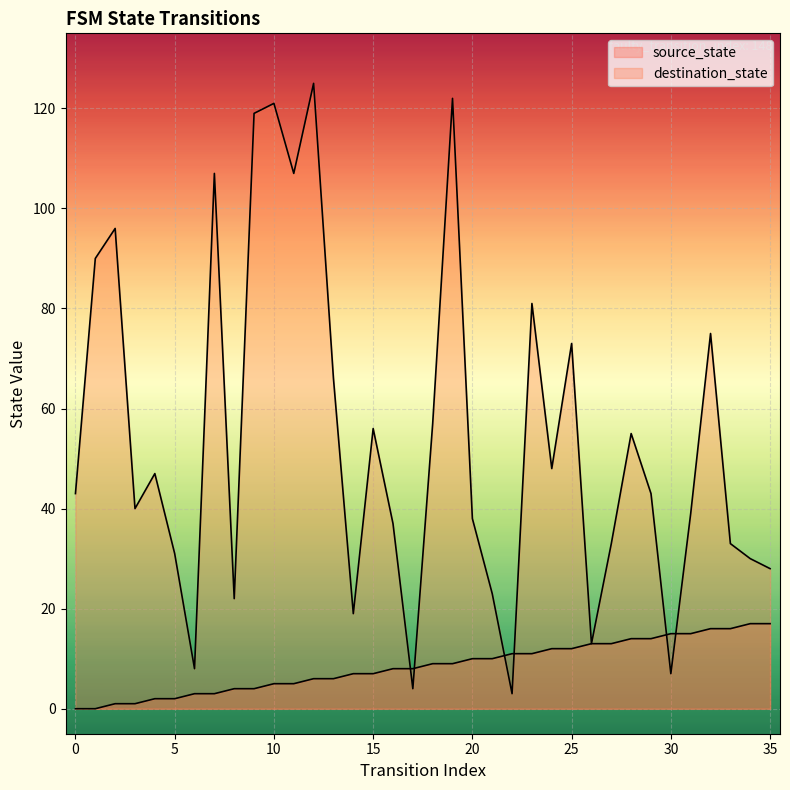

At which category does the chart reach its peak across all series?

12